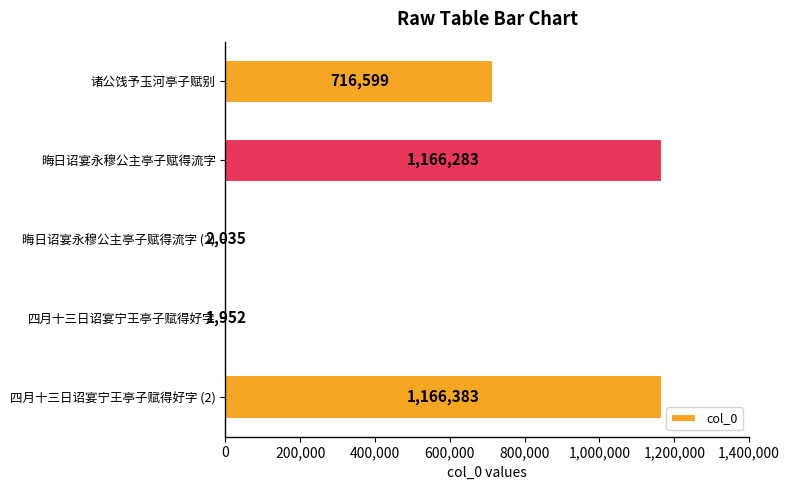

Reading top to bottom, what are all the values shown in this chart?

诸公饯予玉河亭子赋别=716599	晦日诏宴永穆公主亭子赋得流字=1166283	晦日诏宴永穆公主亭子赋得流字 (2)=2035	四月十三日诏宴宁王亭子赋得好字=1952	四月十三日诏宴宁王亭子赋得好字 (2)=1166383